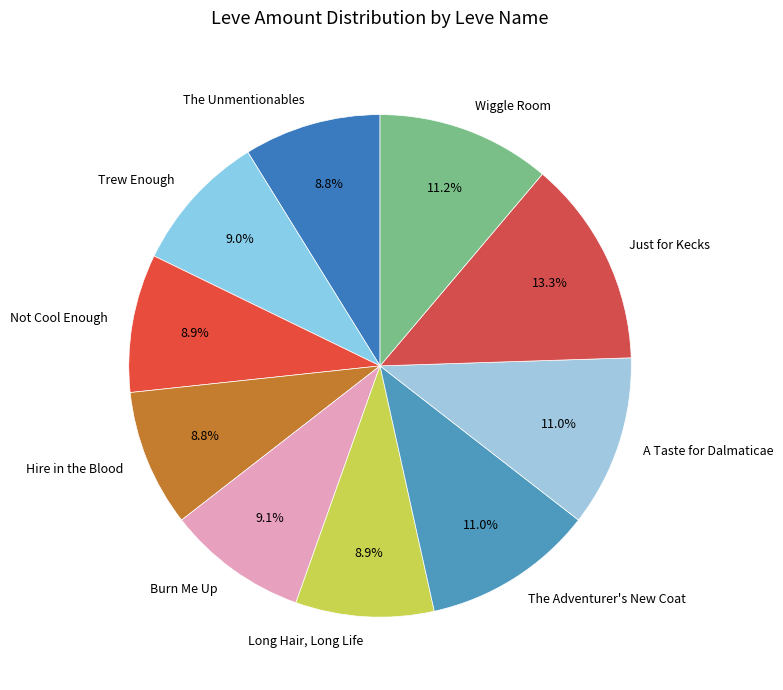

True or false: Long Hair, Long Life accounts for 9% of the total.

True